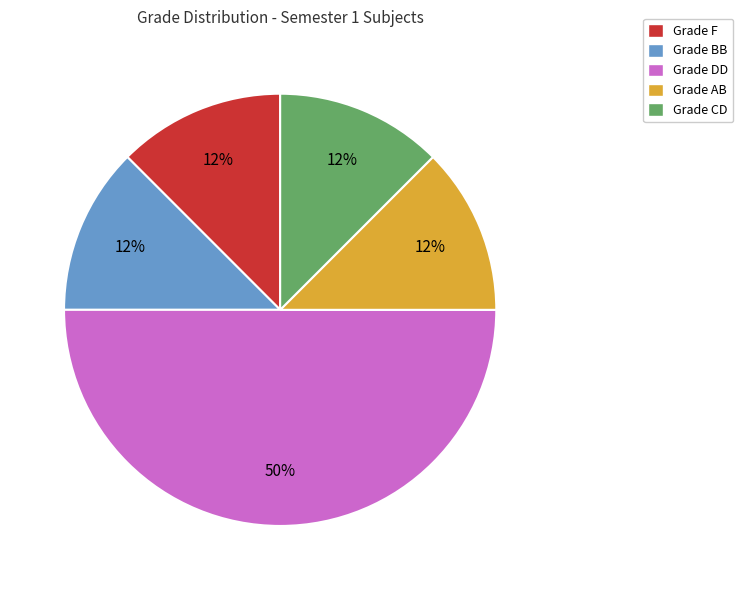

Do Grade BB and Grade DD together represent more than half of the pie?

Yes